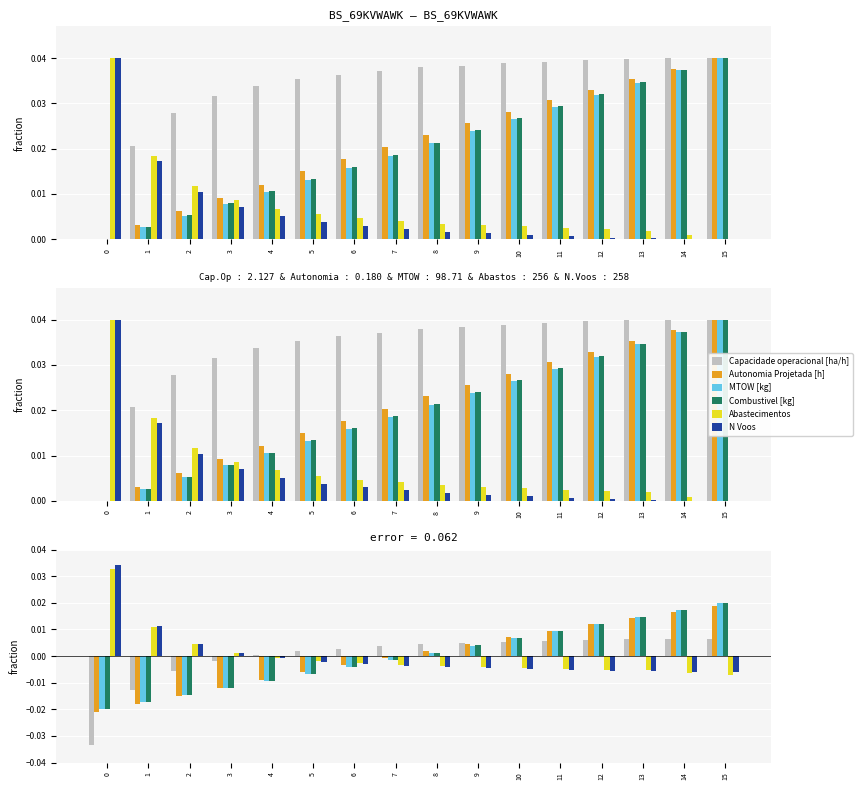

Is it true that Combustivel [kg] equals 0.0 at 15?

False